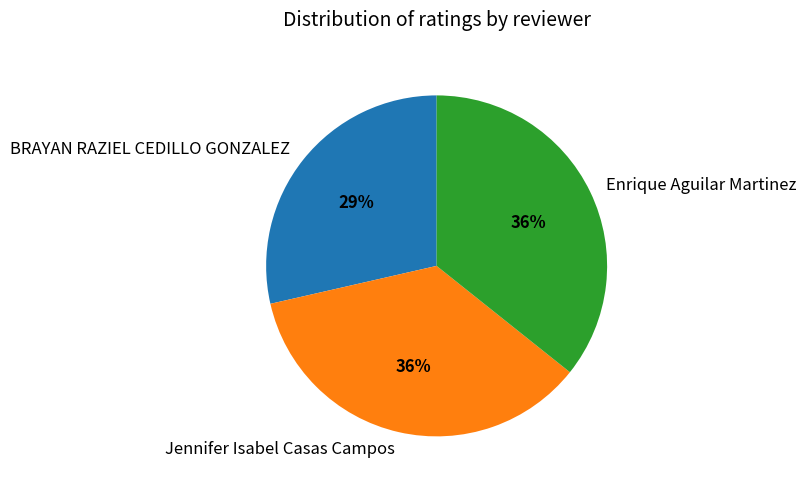

What percentage is the Enrique Aguilar Martinez slice, to the nearest percent?

36%